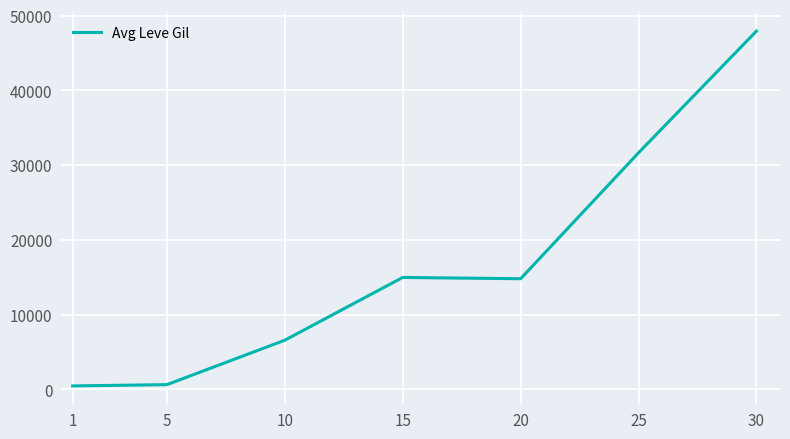

What is the approximate value at 10, to the nearest 50?

6600